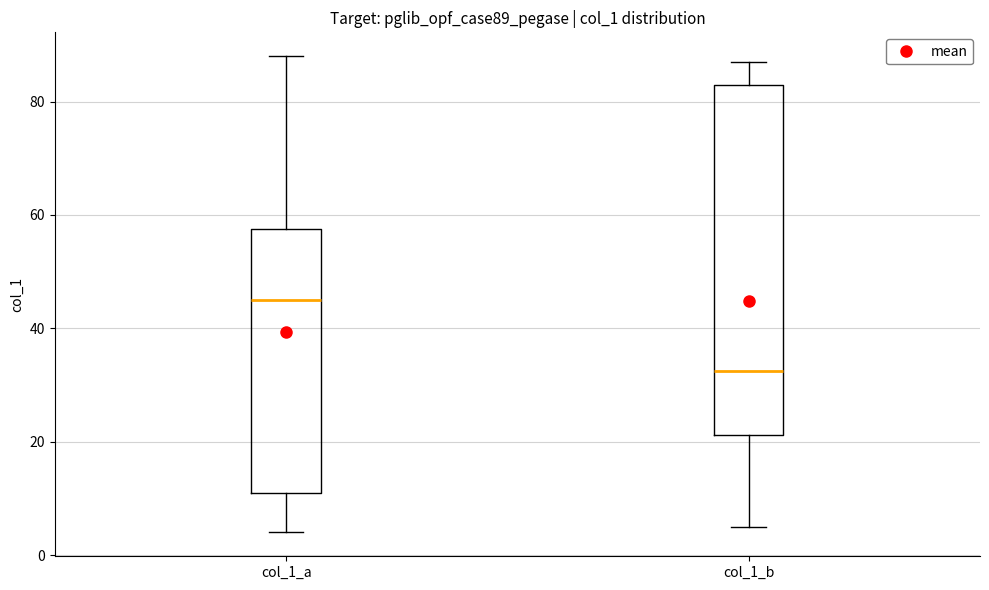

Reading left to right, read every box against the y-axis: the position of its median line, the range the box covers, and the ends of its whiskers. The values are not printed on the chart, so give them approximately, as read against the axis.

col_1_a: median 46, box 12 to 58, whiskers 4 to 88
col_1_b: median 32, box 22 to 84, whiskers 6 to 88